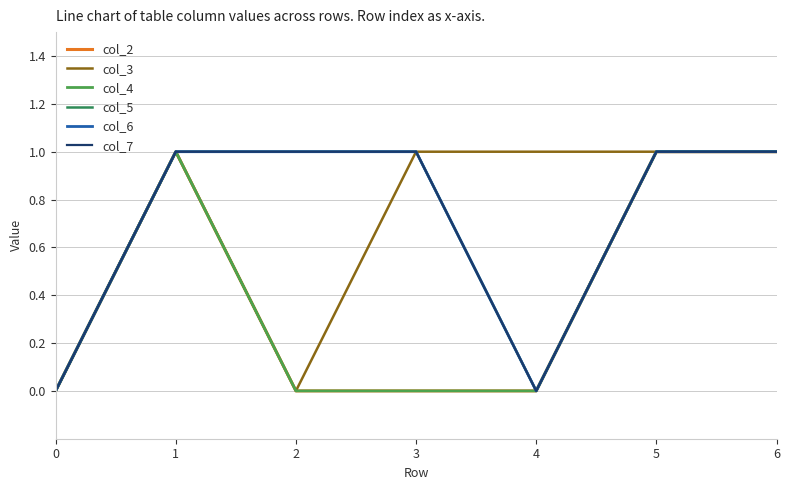

Is the value of col_7 at 1 greater than the value of col_2 at 6?

No